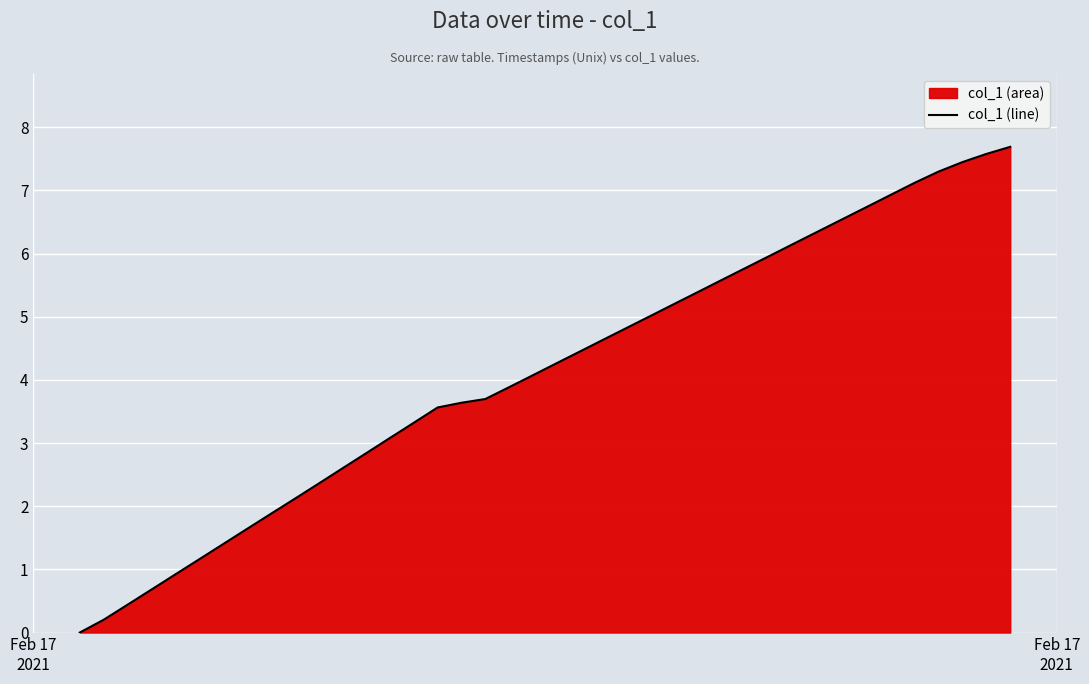

What is the greatest value displayed?

7.7